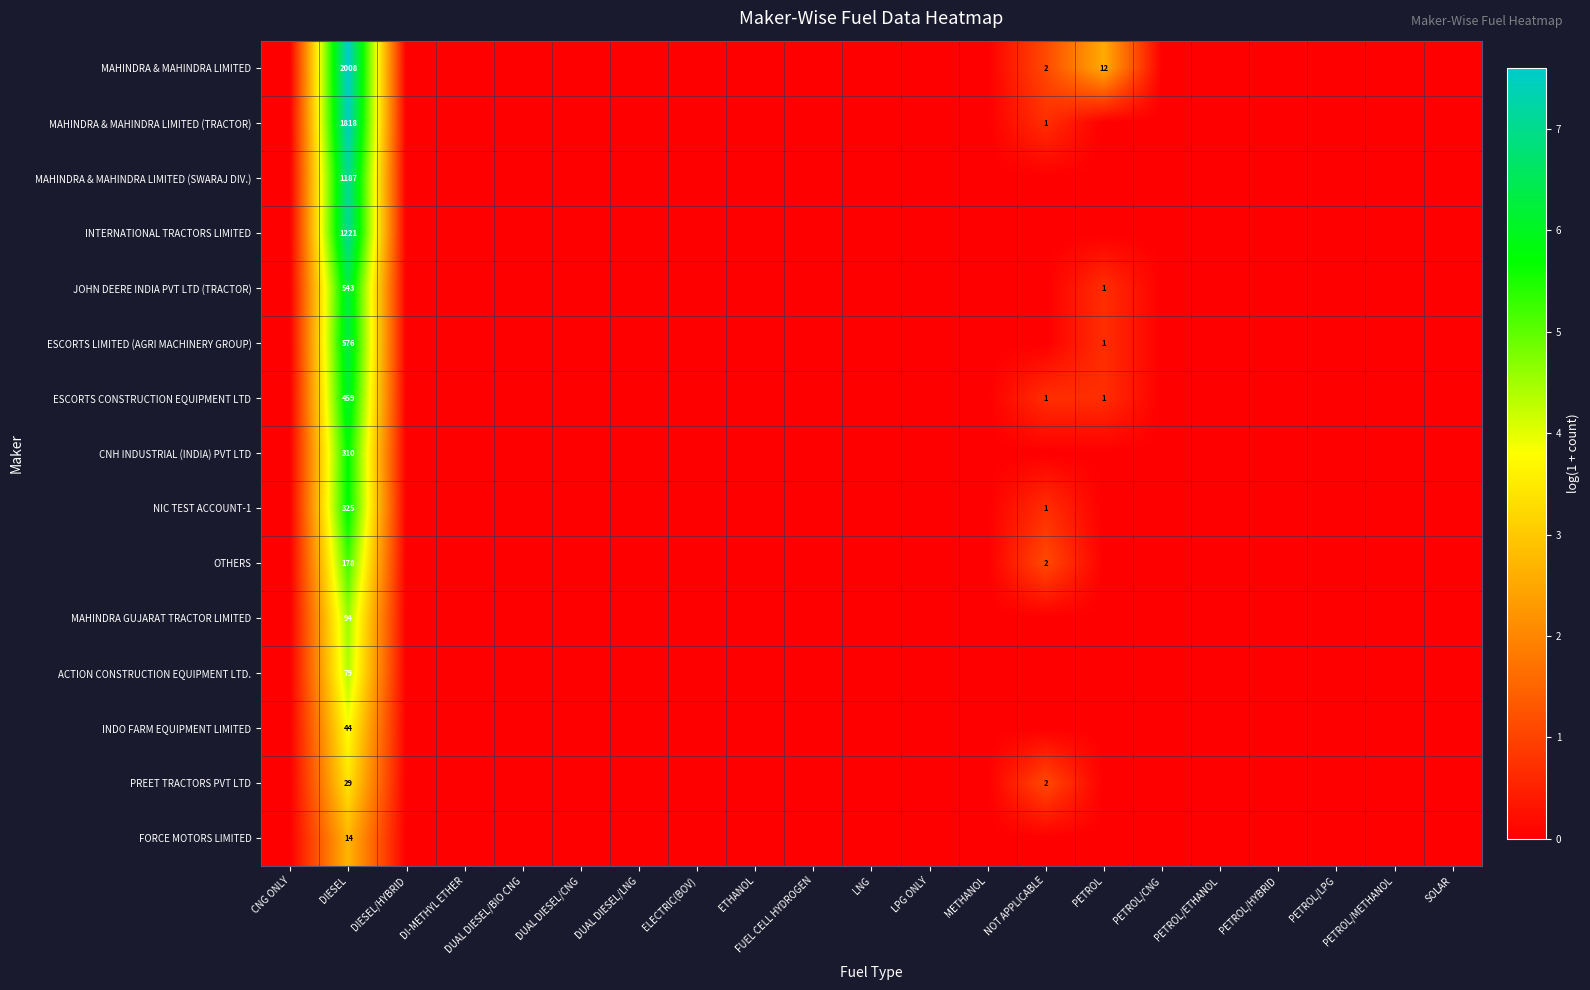

At how many categories does at least one series exceed 0?

3